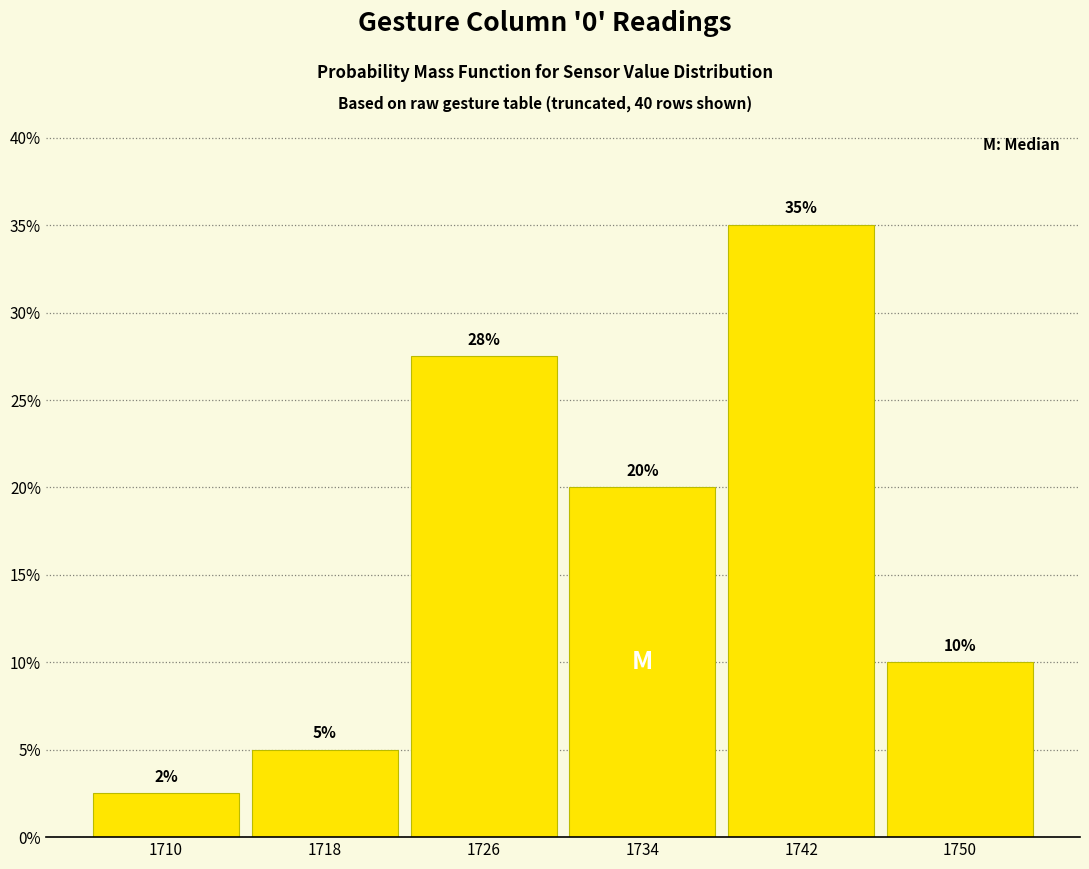

Over which range of the x-axis is the bar tallest?

1738 to 1746